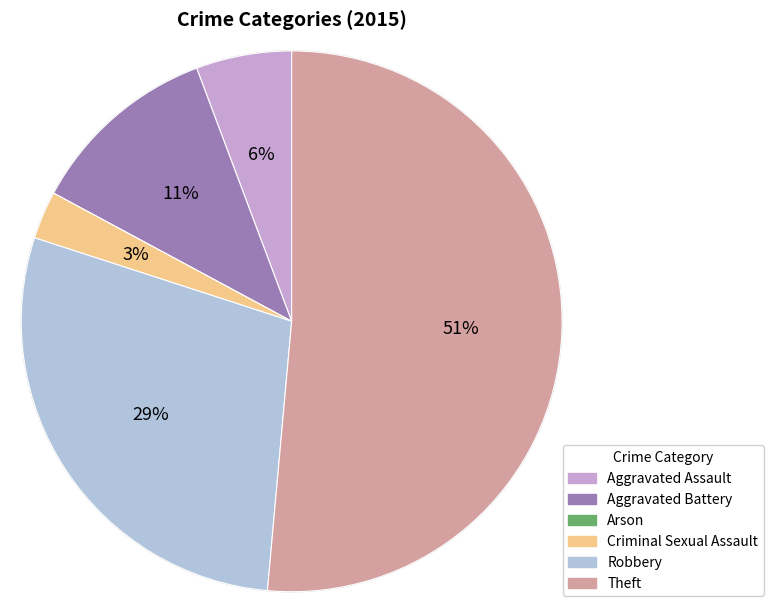

Does any single category account for the majority?

Yes